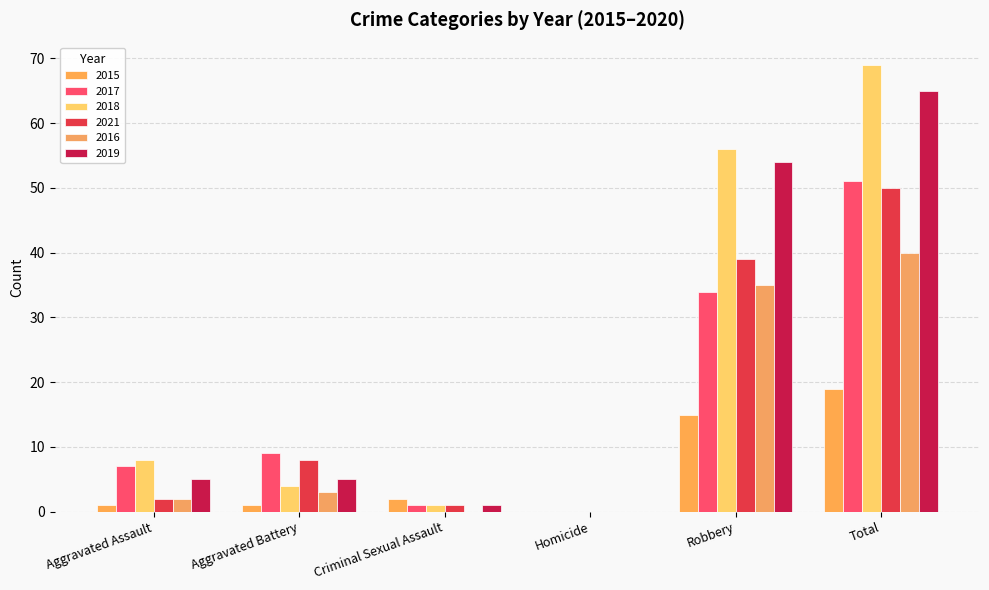

Does the chart contain stacked bars?

No